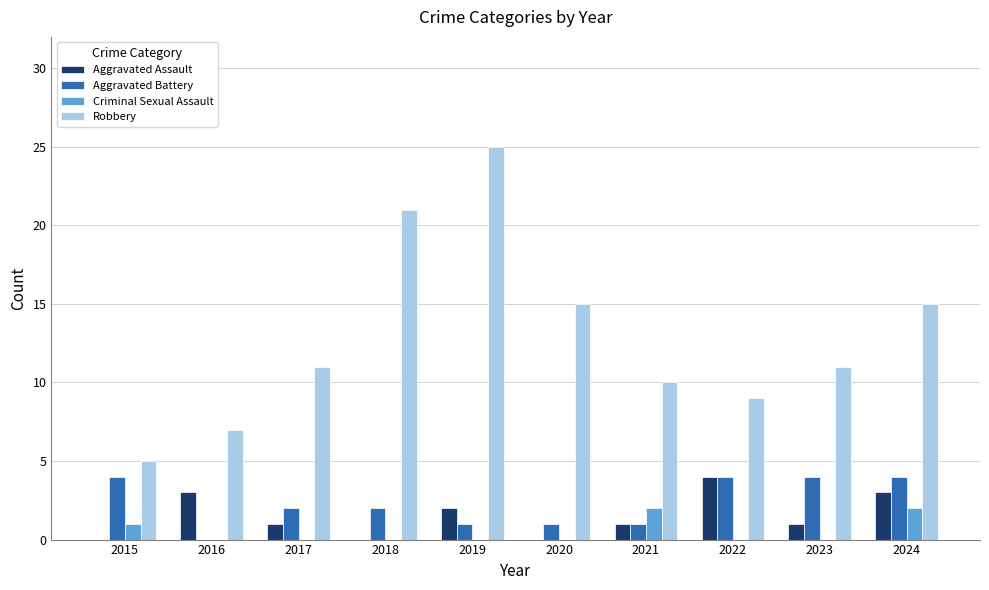

What is the sum of all Aggravated Assault values?

15